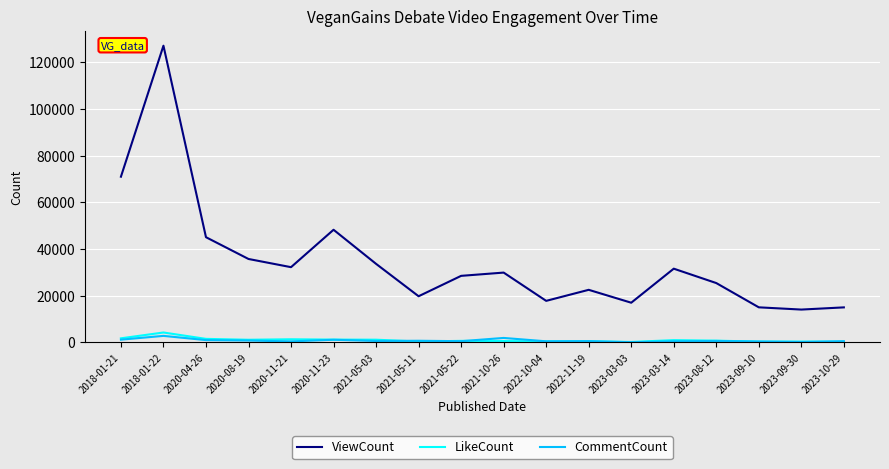

What is the average value of the ViewCount series?

35000